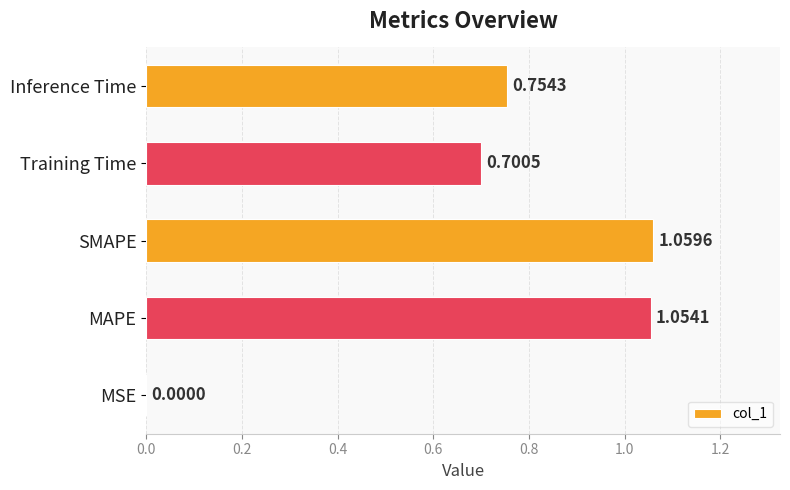

Which category has the highest value across all series?

SMAPE